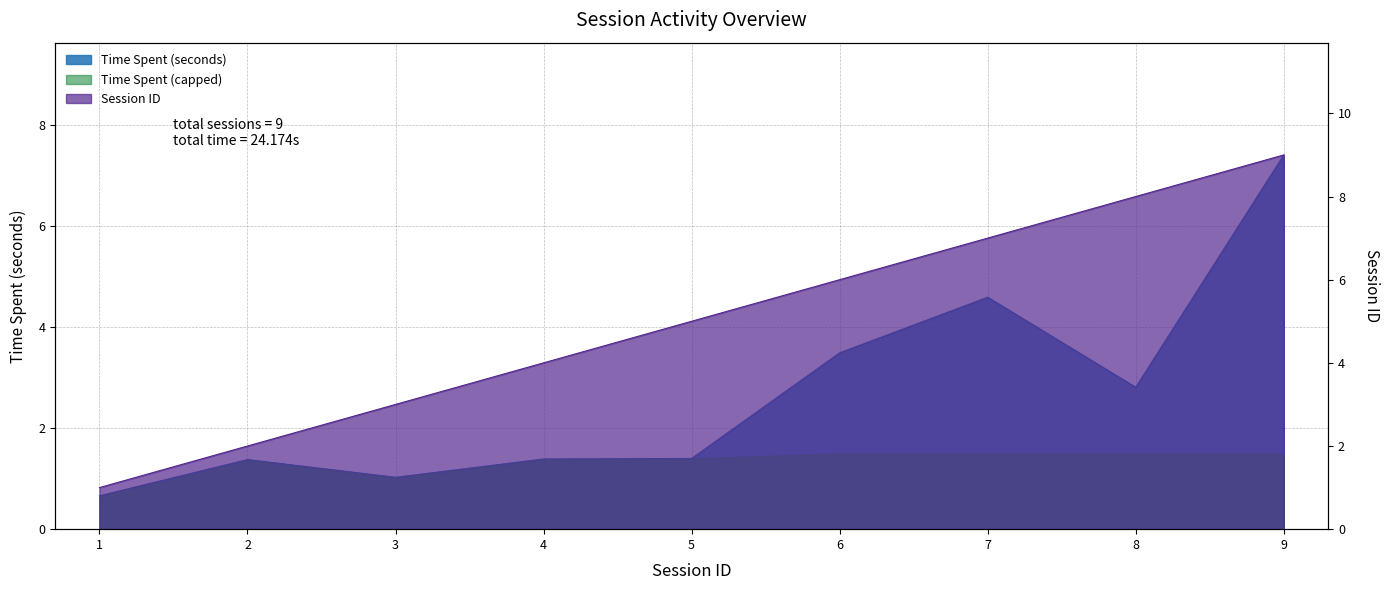

Where is Session ID nearest to the value 5?

5